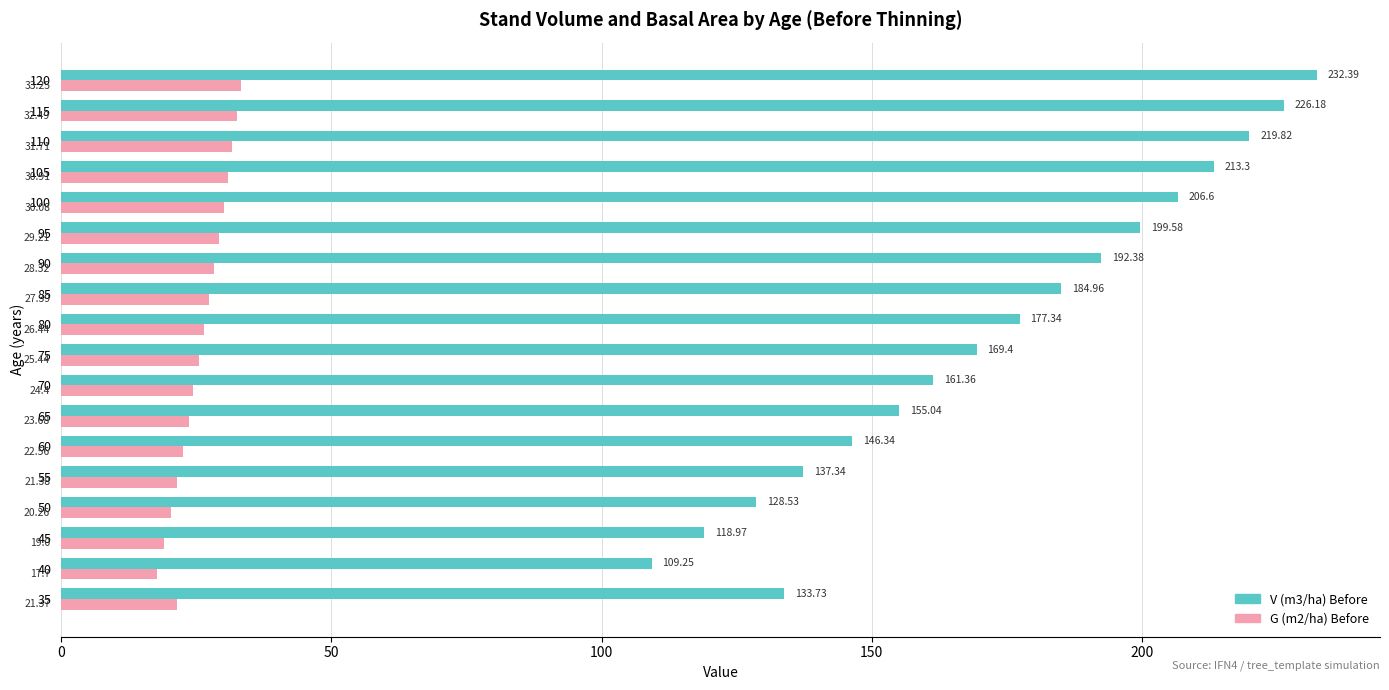

Which series has the largest total across all categories?

V (m3/ha) Before